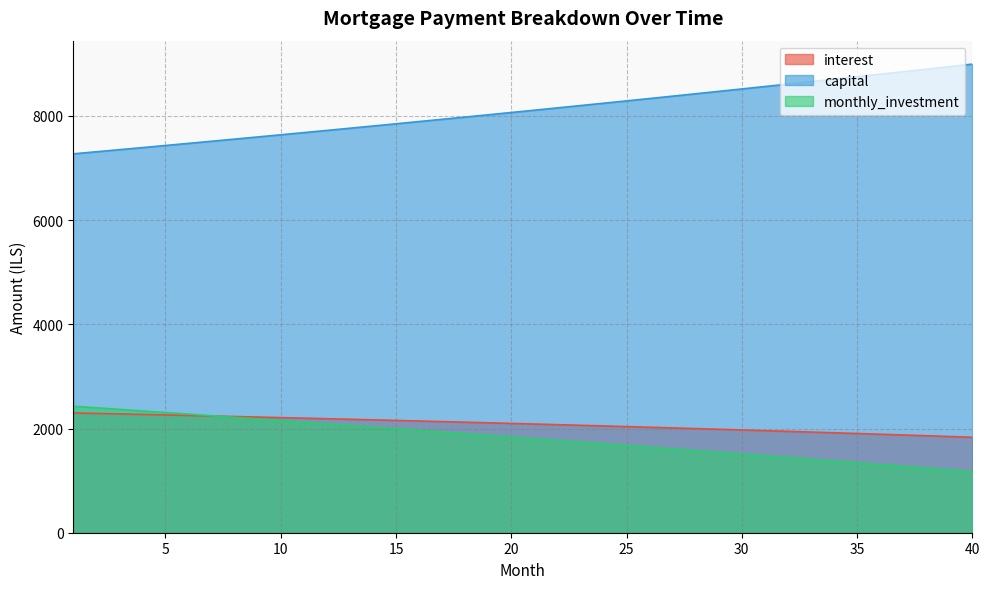

At 23, list the series in order from largest to smallest.

capital, interest, monthly_investment